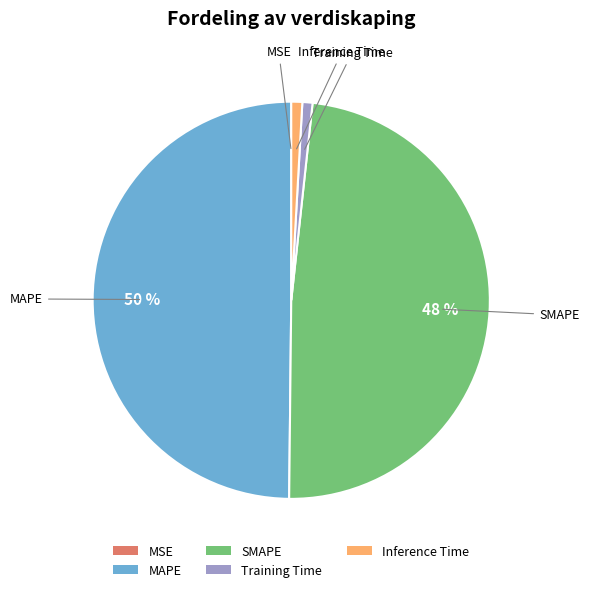

Which has a higher value, SMAPE or MAPE?

MAPE